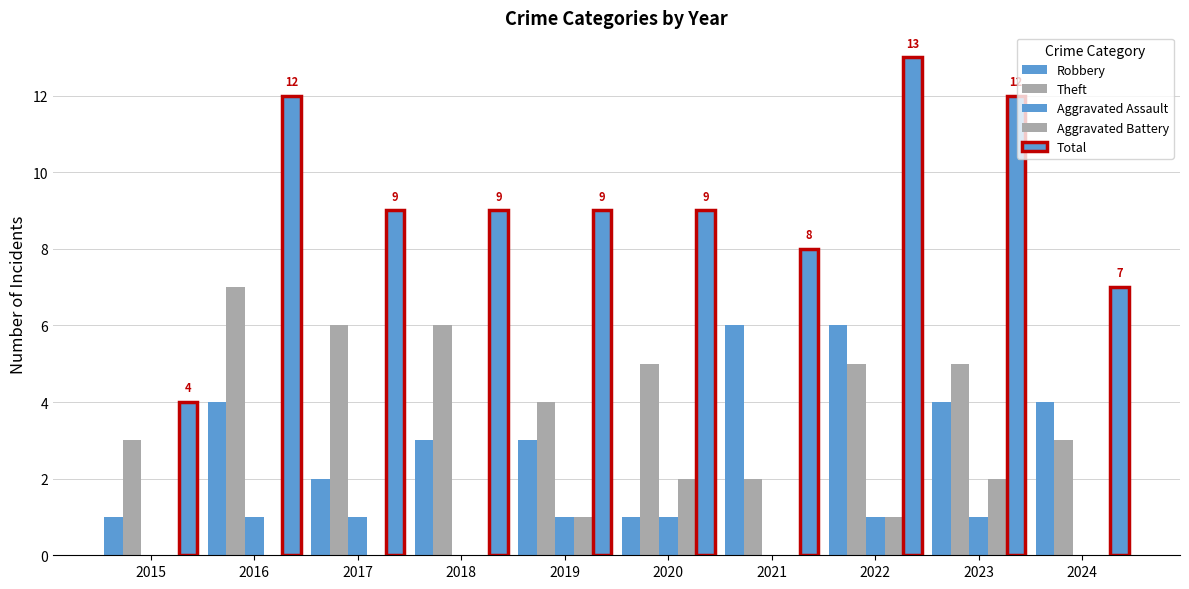

At how many categories does at least one series exceed 0?

10